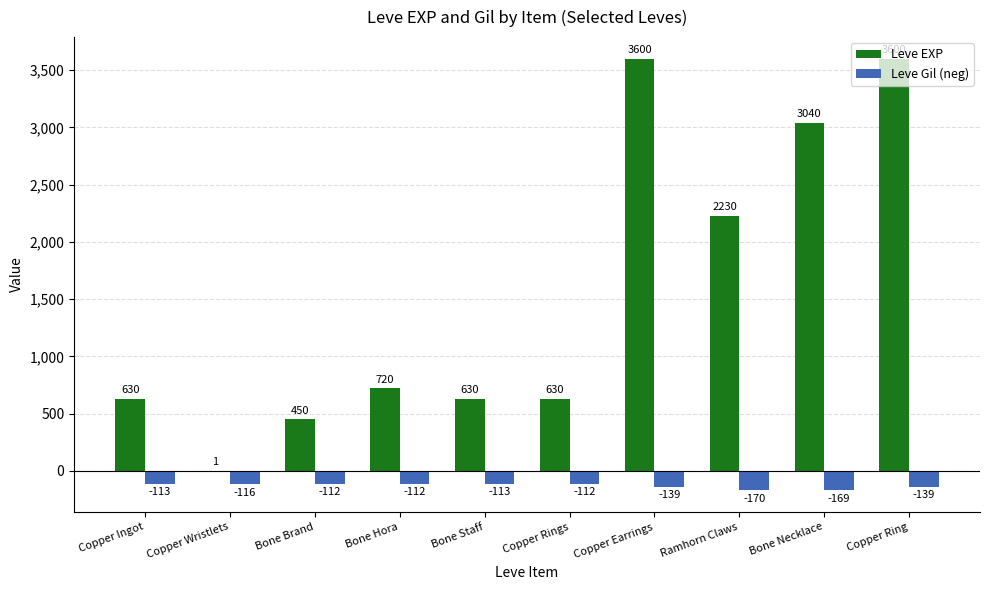

What is the total value across all series at Bone Brand?

338